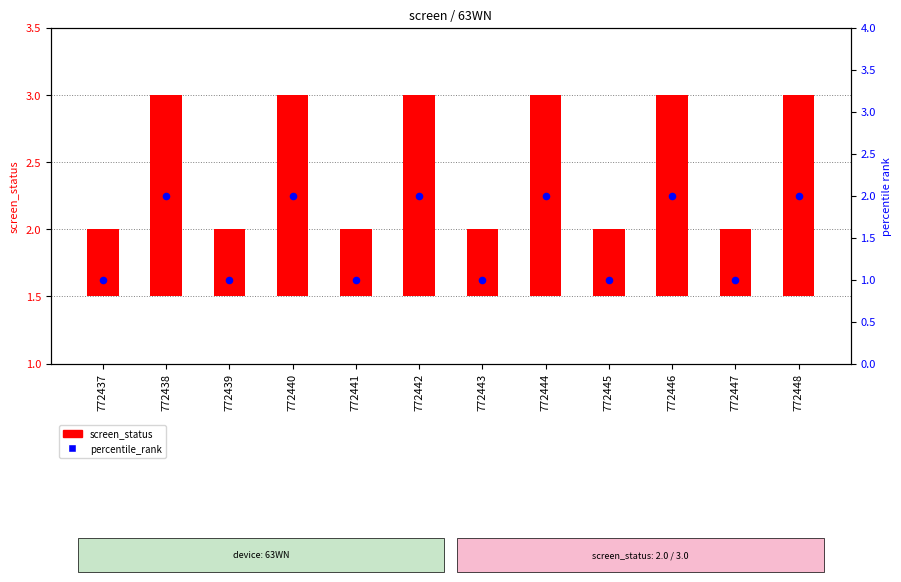

Which series has the largest Y range (max minus min)?

screen_status